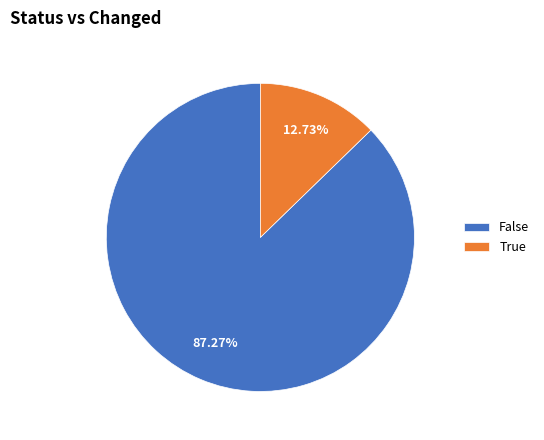

Count the number of slices in the pie.

2